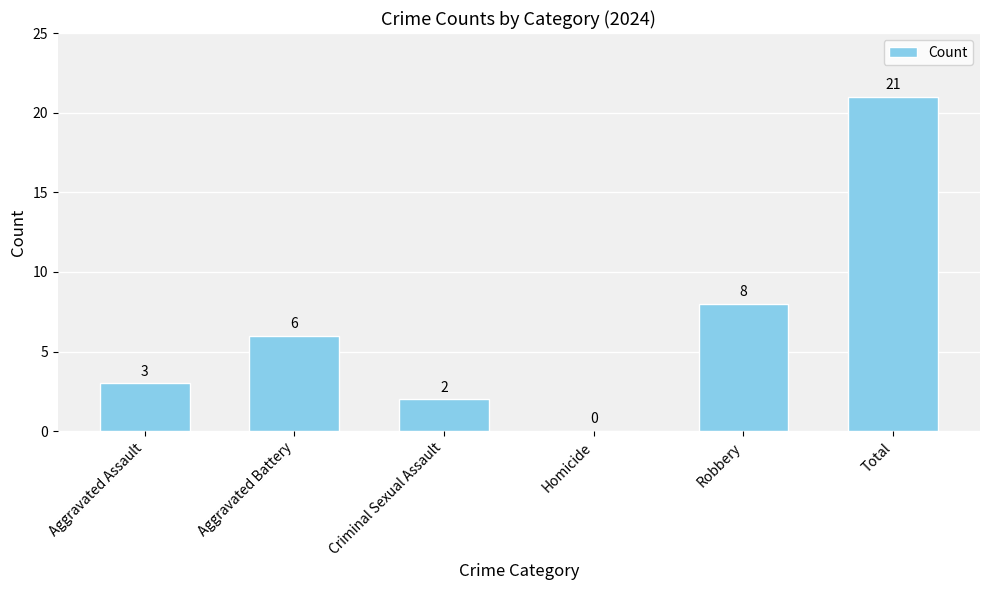

What value does the data have at Robbery?

8